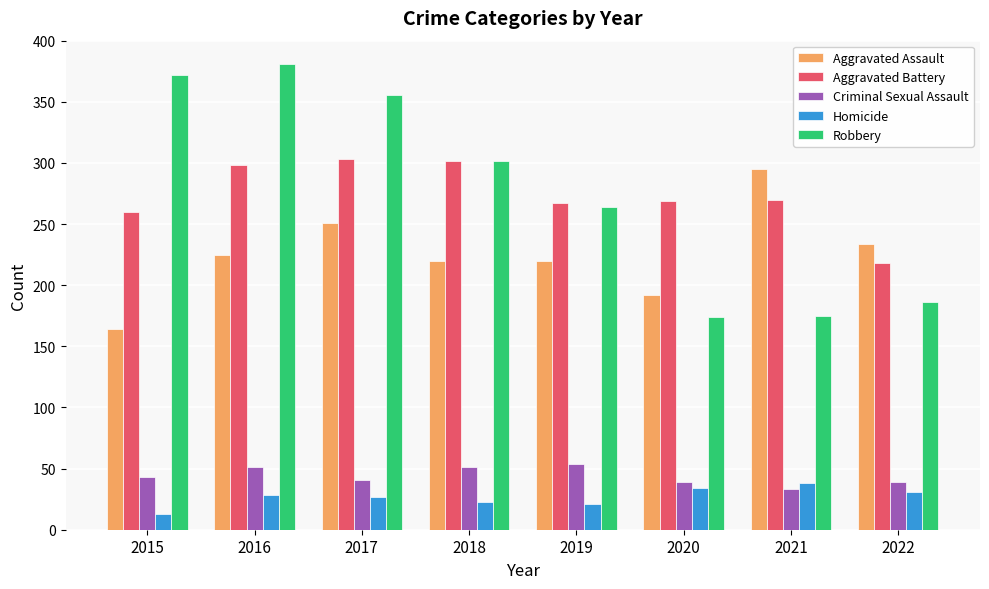

What is the value of the Aggravated Battery bar at the 1st from the left?

260